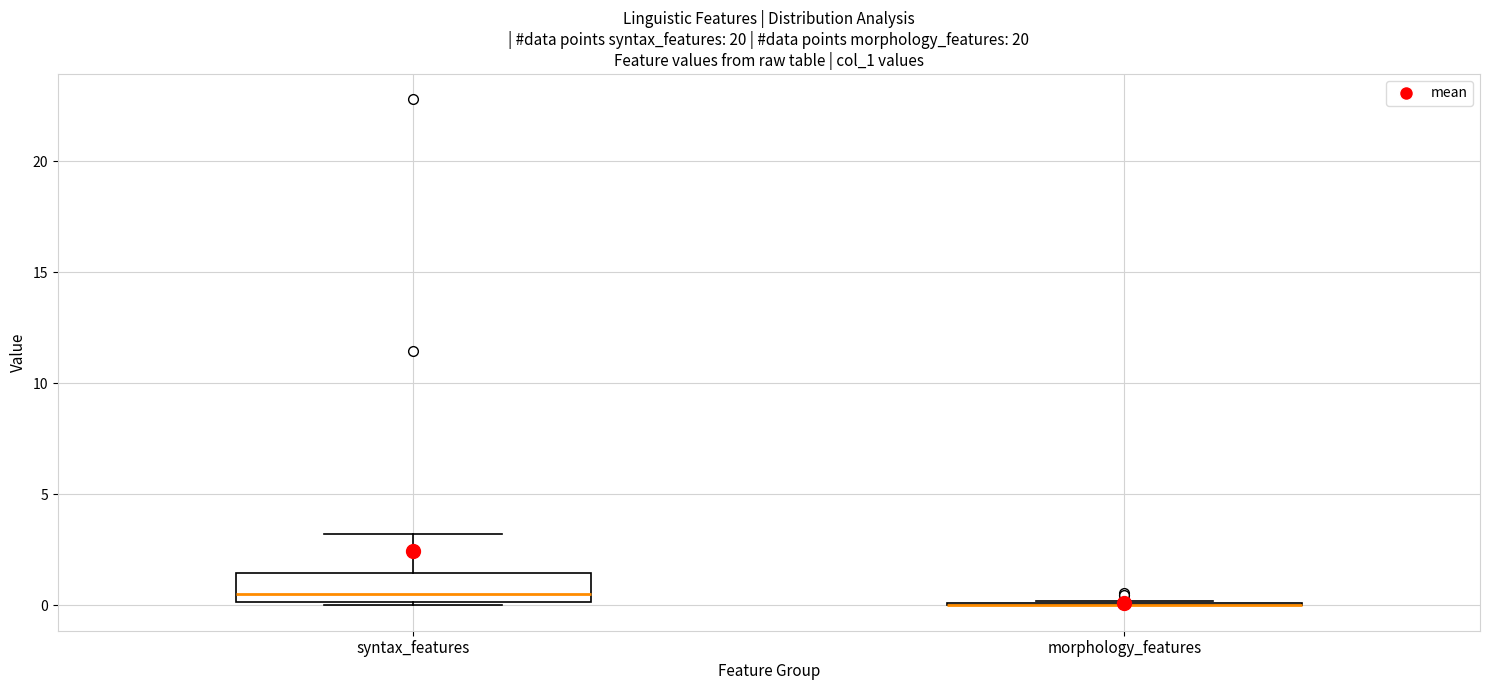

Comparing the boxes themselves (not the whiskers), which one is the tallest?

syntax_features